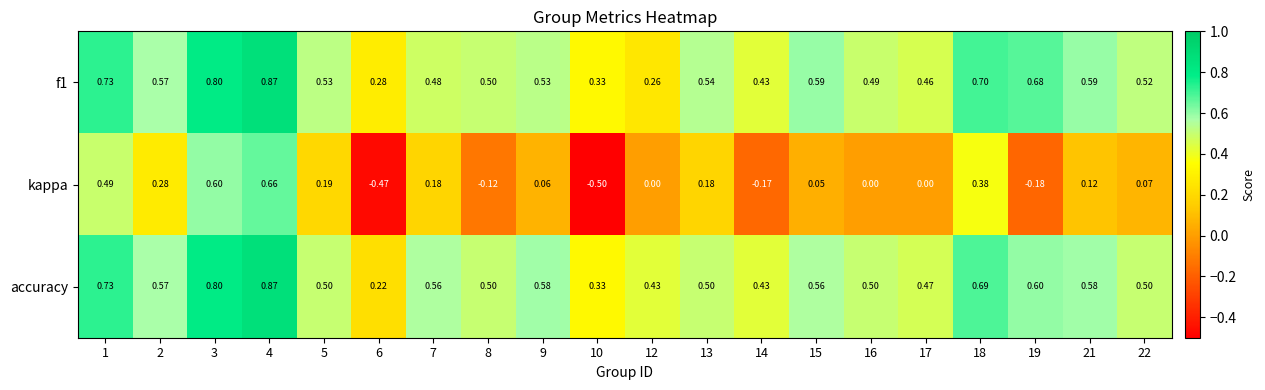

Is the value of f1 at 9 greater than the value of kappa at 6?

Yes